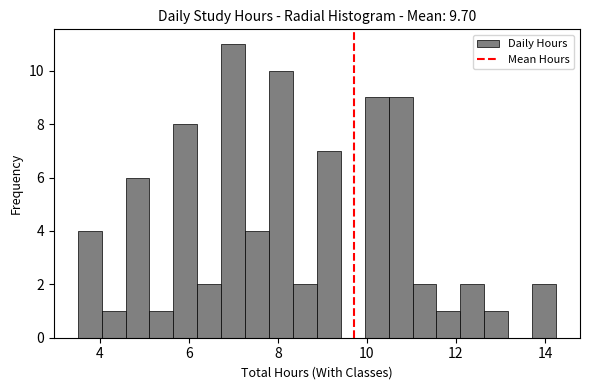

Around what value on the x-axis is the tallest bar? Give the approximate position of its centre, as read against the axis.

7.0